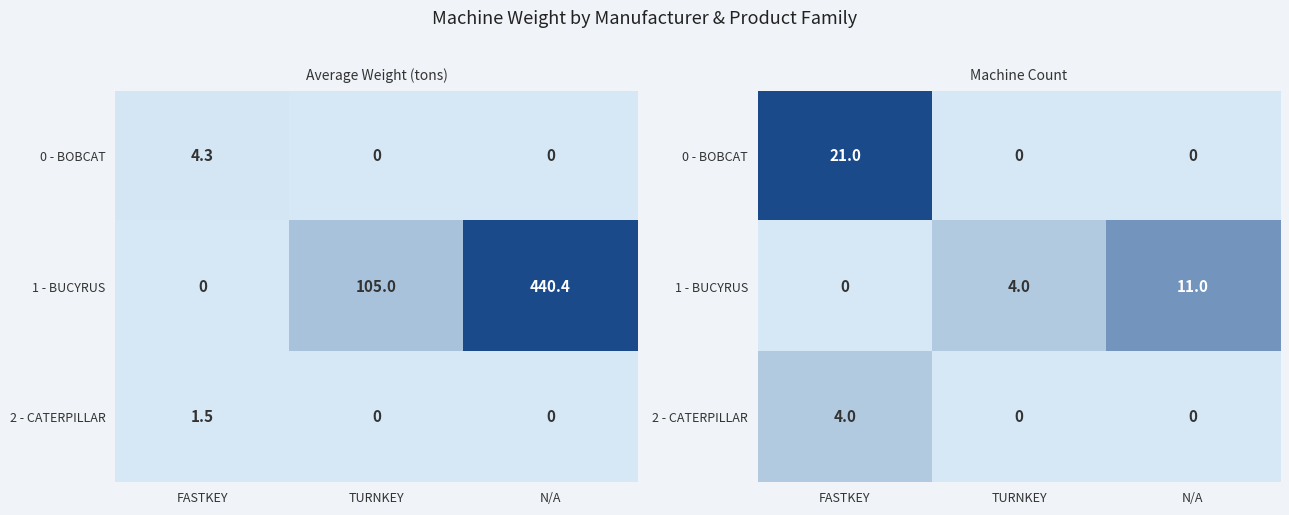

Between N/A and TURNKEY, which is larger?

N/A